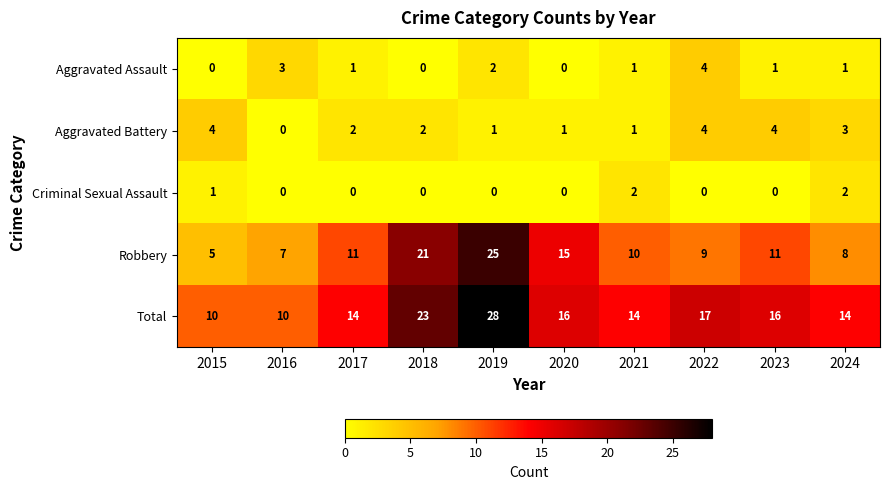

At which category is the sum across all series the highest?

2019